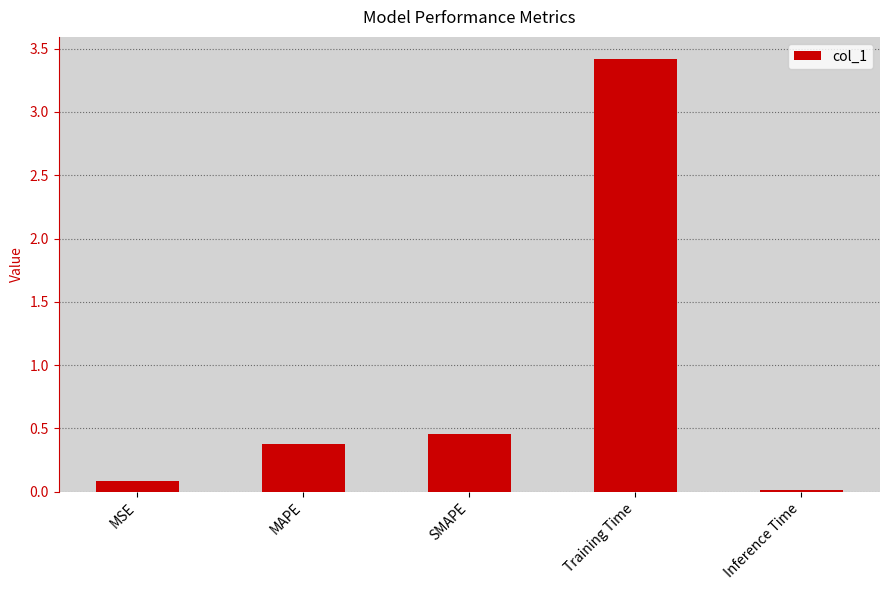

List the labels in order of value, largest first.

Training Time, SMAPE, MAPE, MSE, Inference Time